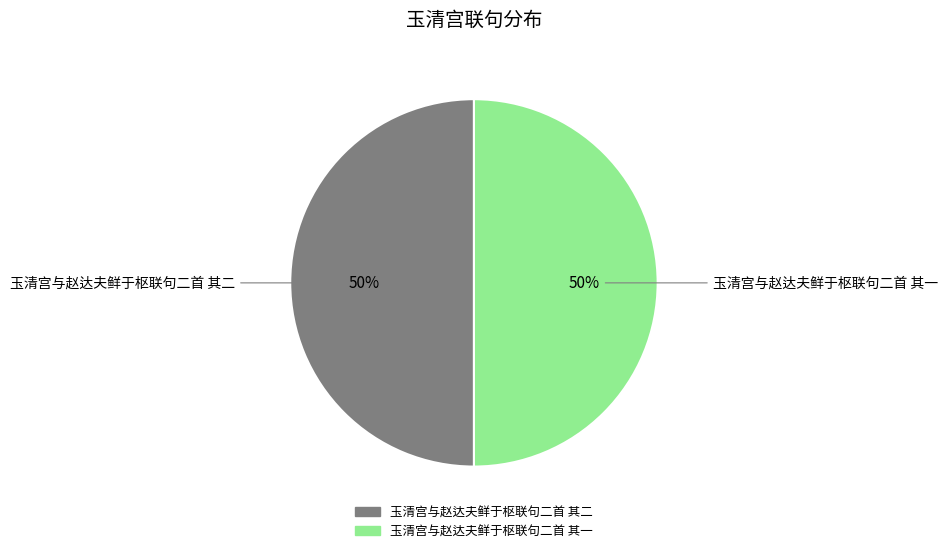

Is the sum of 玉清宫与赵达夫鲜于枢联句二首 其二 and 玉清宫与赵达夫鲜于枢联句二首 其一 greater than half?

Yes